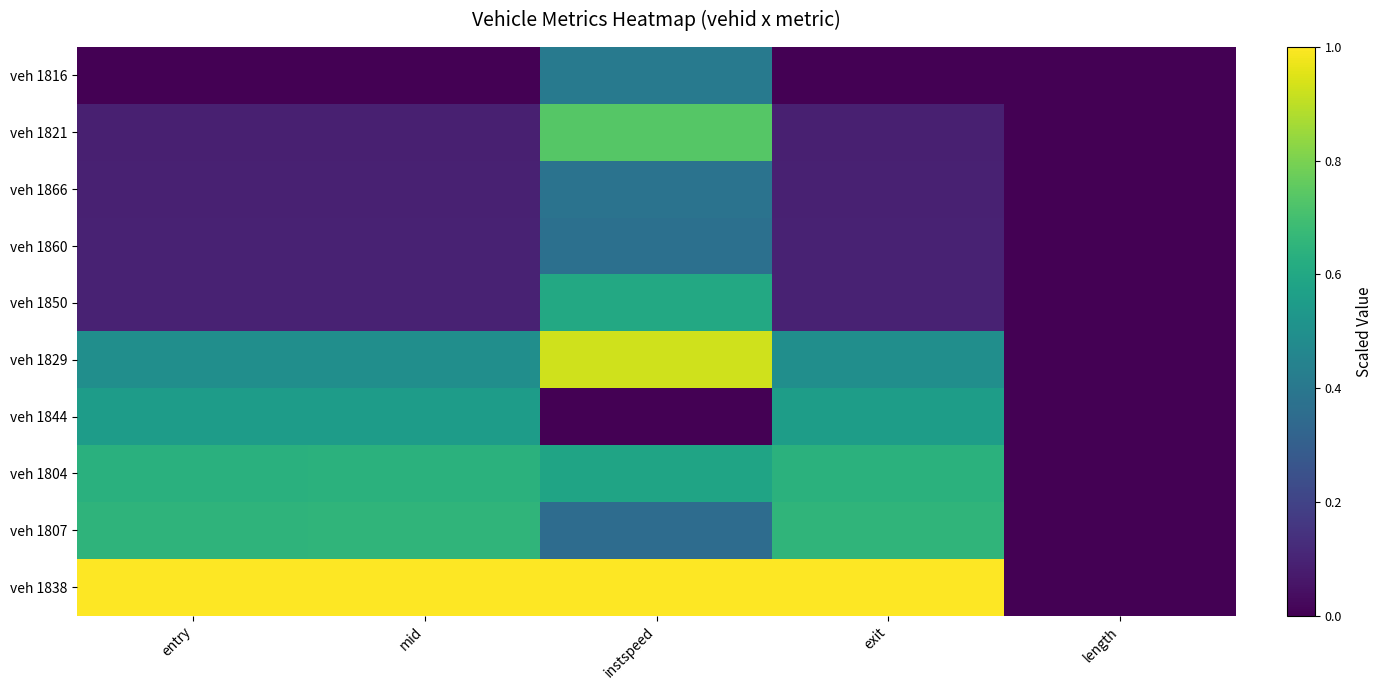

Count the number of categories in the chart.

5